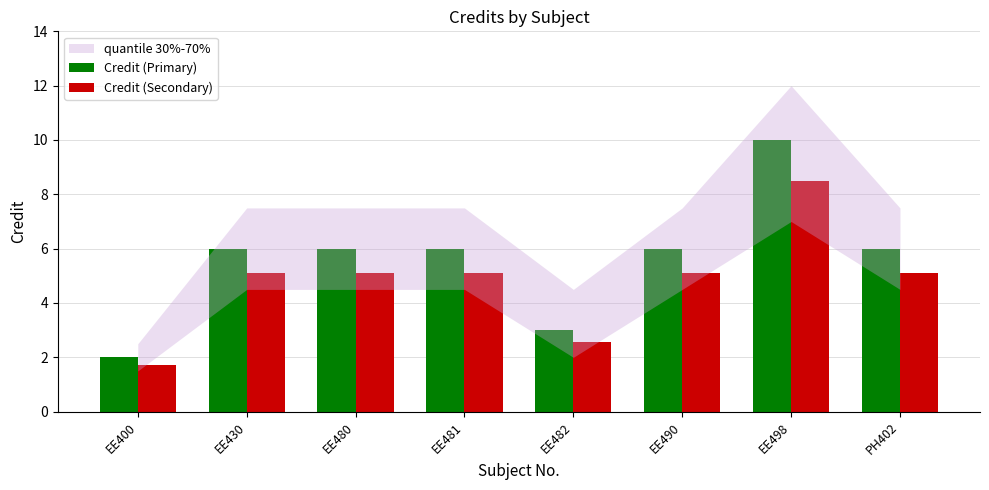

What is the maximum value for Credit (Secondary)?

8.5